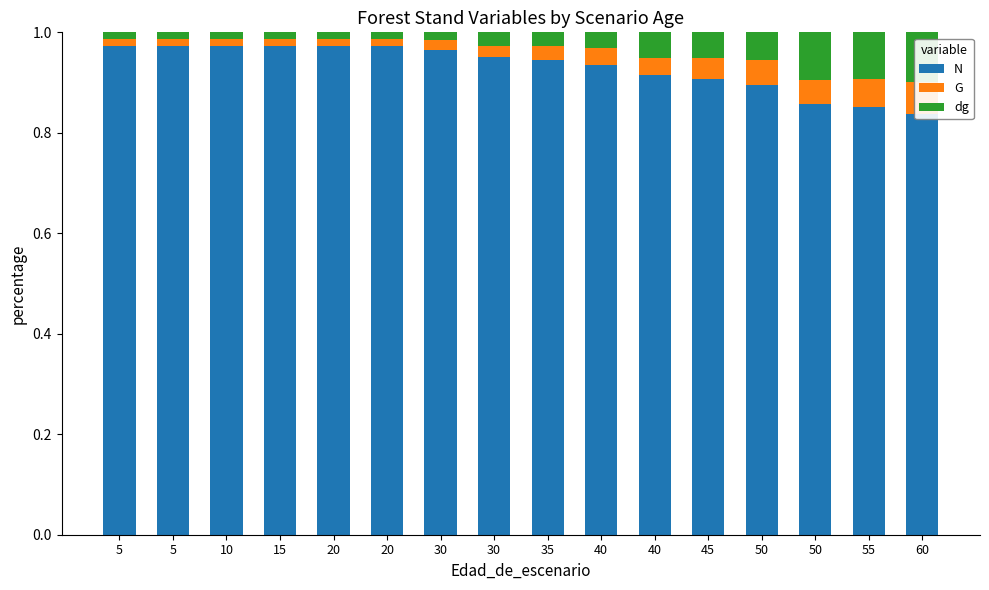

List the labels in order of G value, smallest first.

5, 5, 10, 15, 20, 20, 30, 30, 35, 40, 40, 45, 50, 50, 55, 60